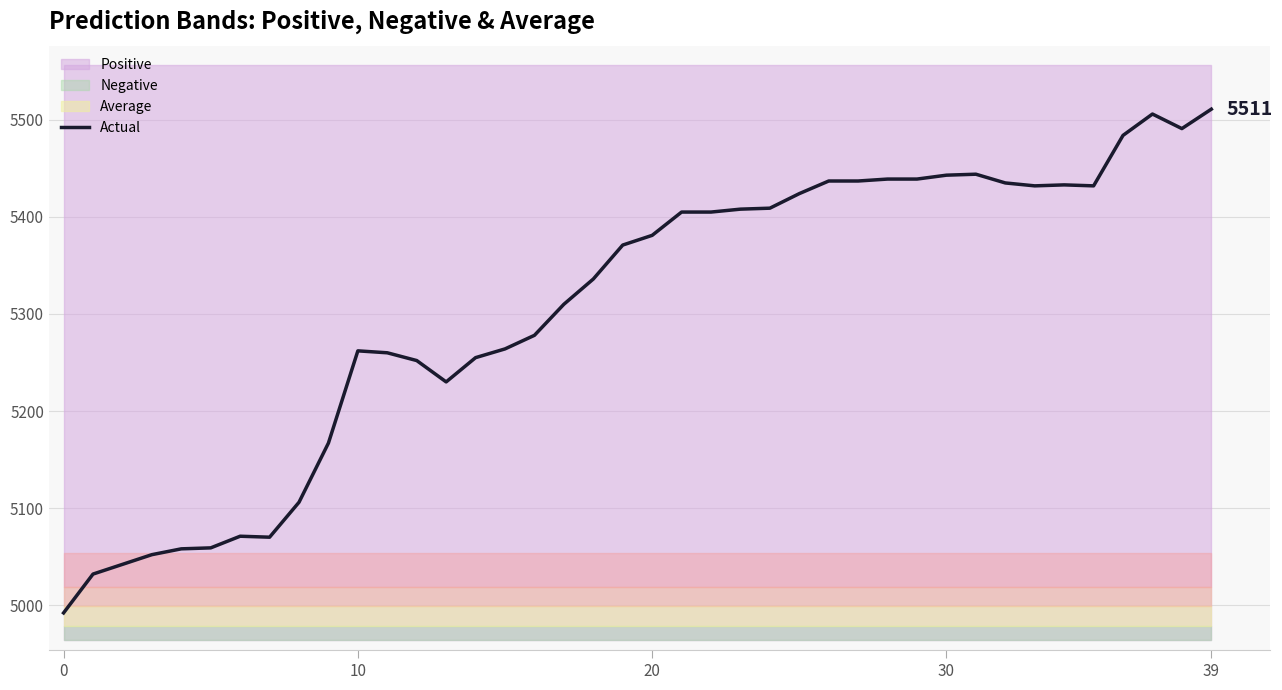

What is the sum of the values at 29 and 15?

10703